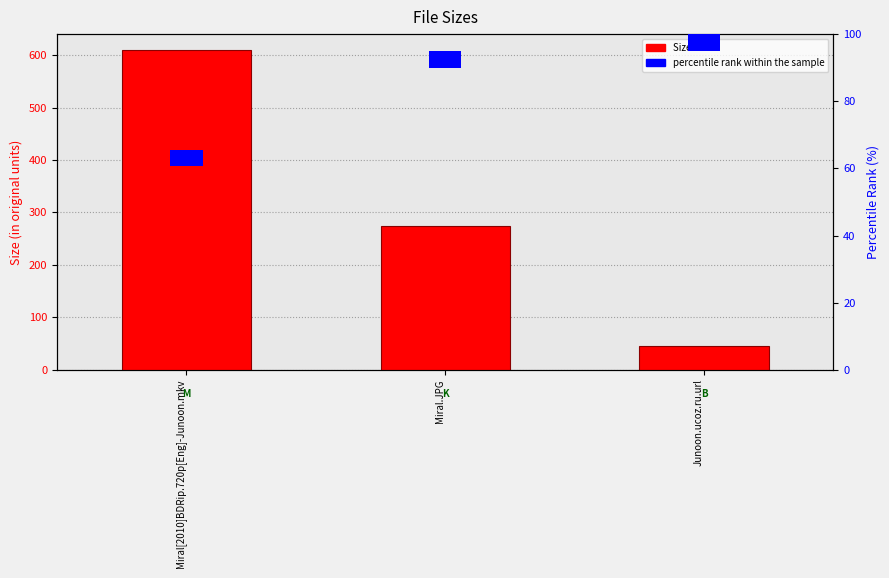

Which has a higher value, Miral[2010]BDRip.720p[Eng]-Junoon.mkv or Miral.JPG?

Miral[2010]BDRip.720p[Eng]-Junoon.mkv